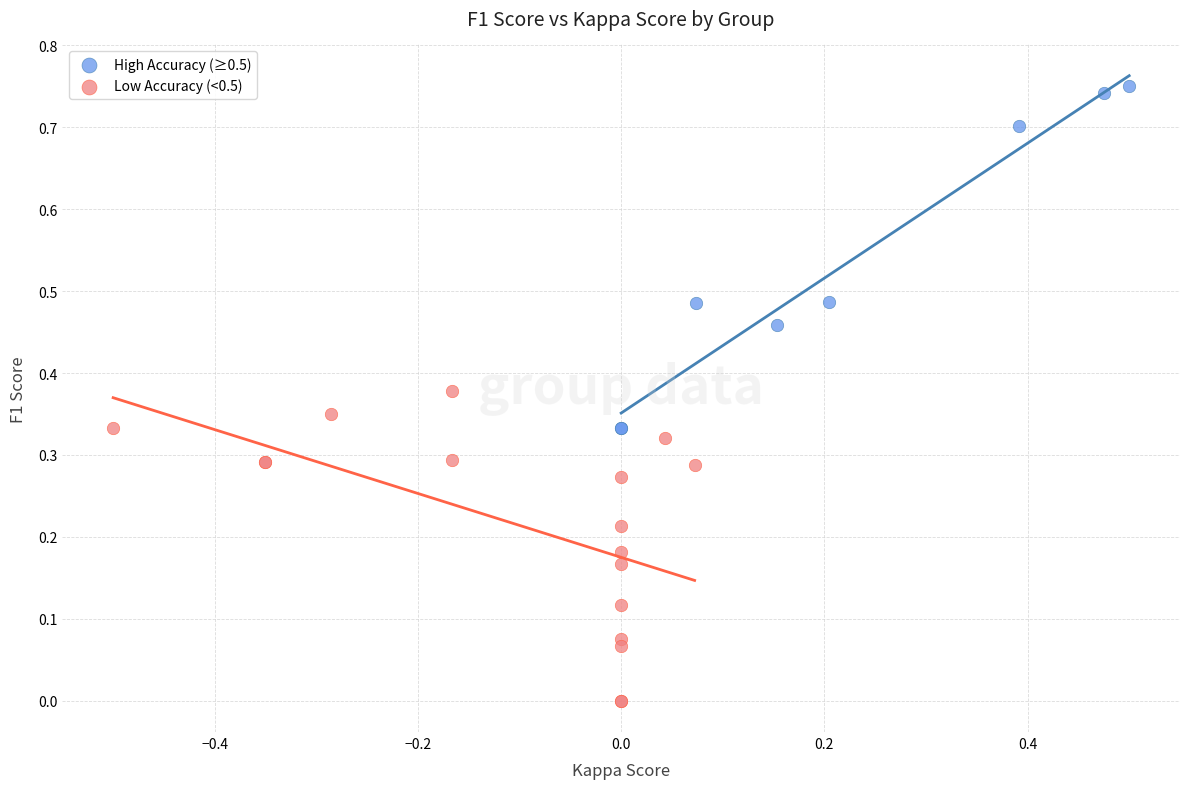

Which series reaches the minimum Y coordinate?

Low Accuracy (<0.5)